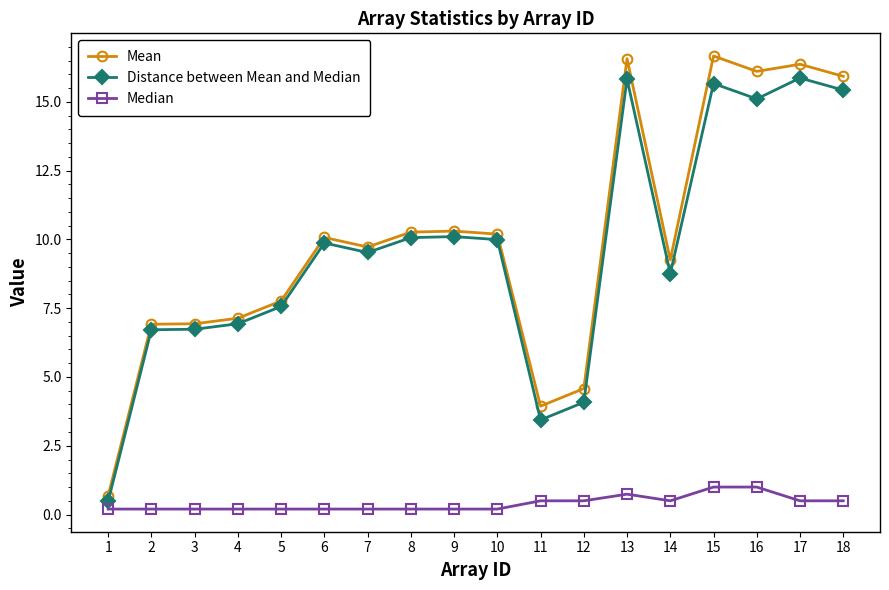

How many categories are shown in the chart?

18